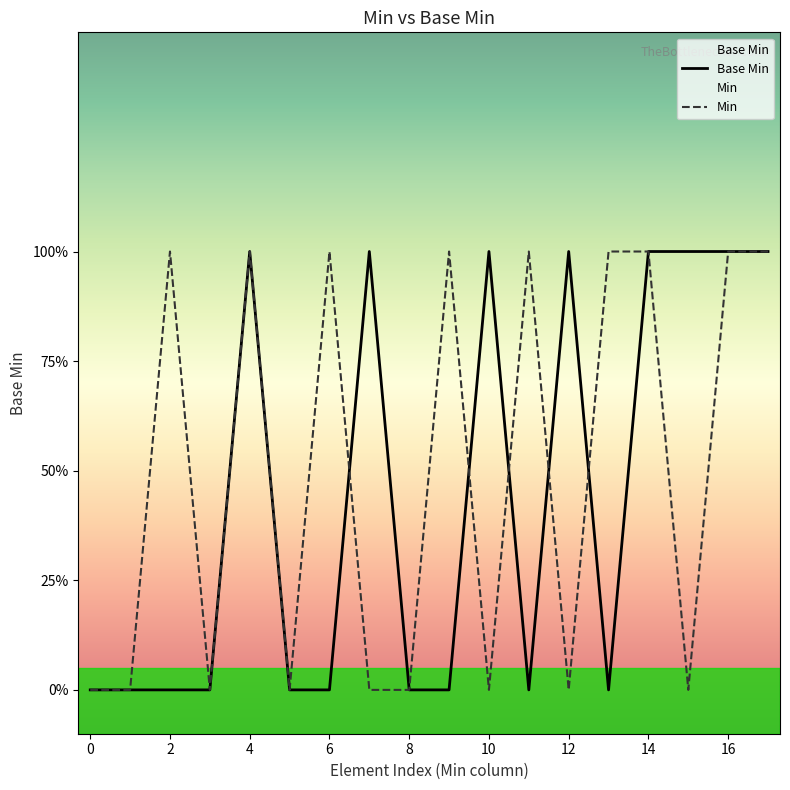

What are all the series names shown in the legend?

Base Min, Min